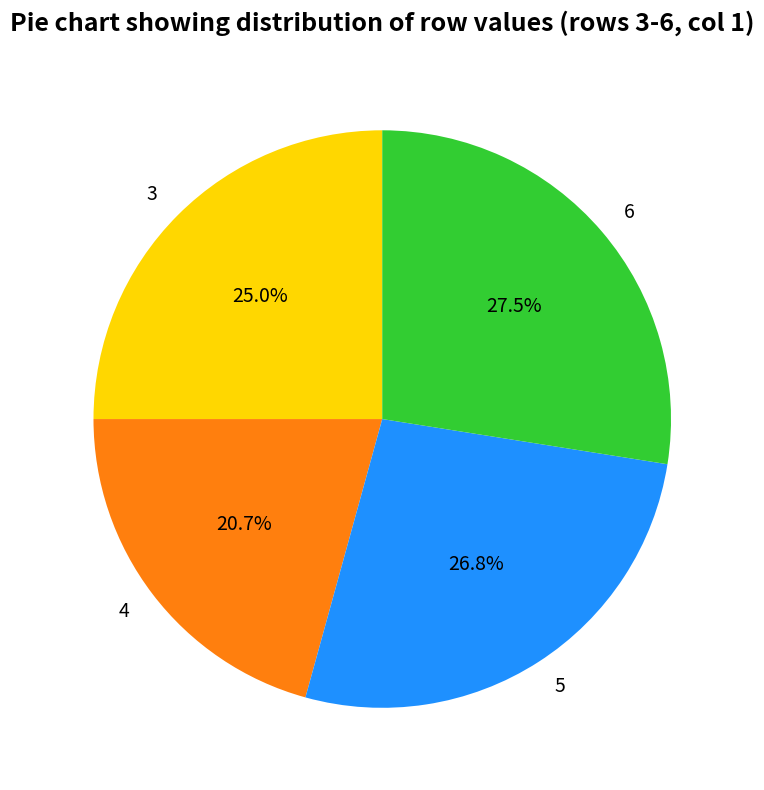

What is the largest slice in the pie chart?

6